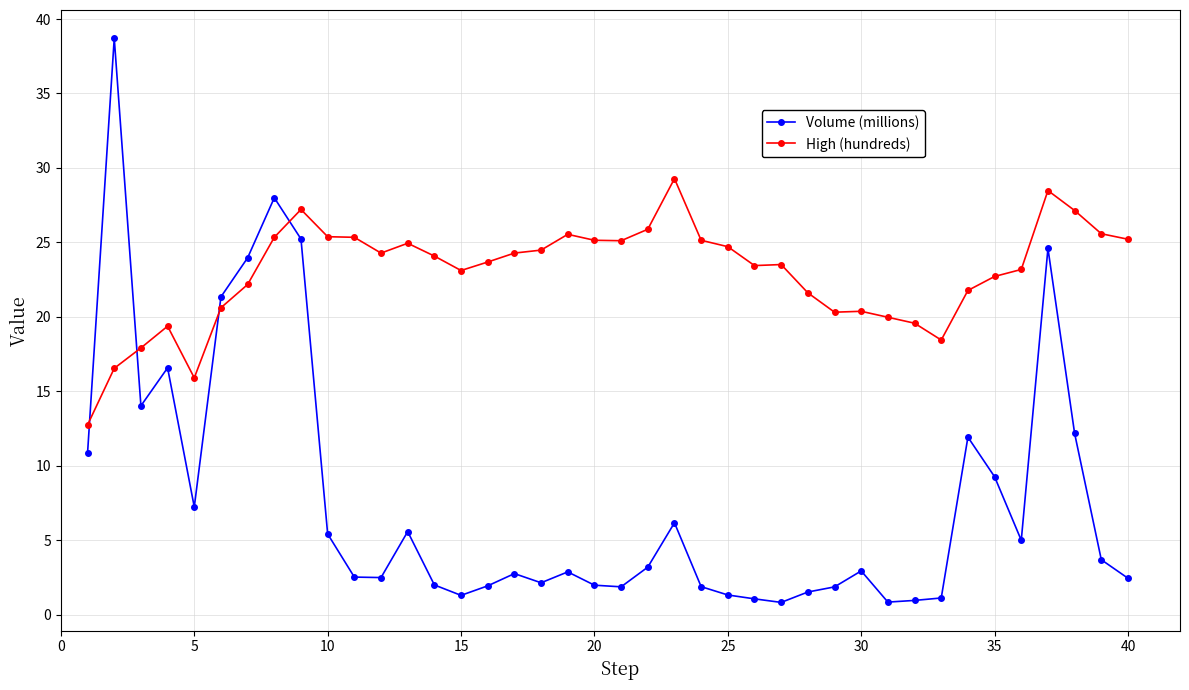

Which series has the largest range (max minus min)?

Volume (millions)